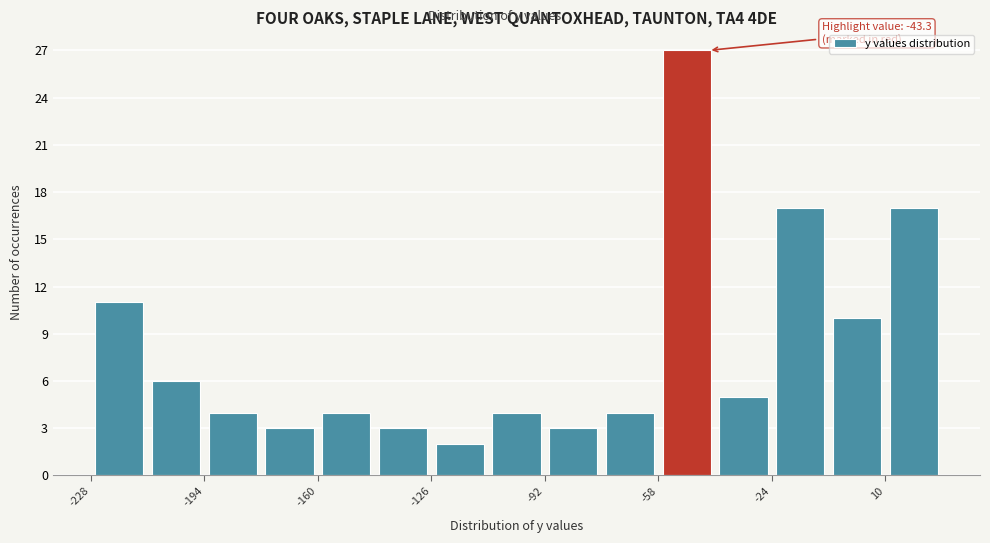

Around what value on the x-axis is the tallest bar? Give the approximate position of its centre, as read against the axis.

-50